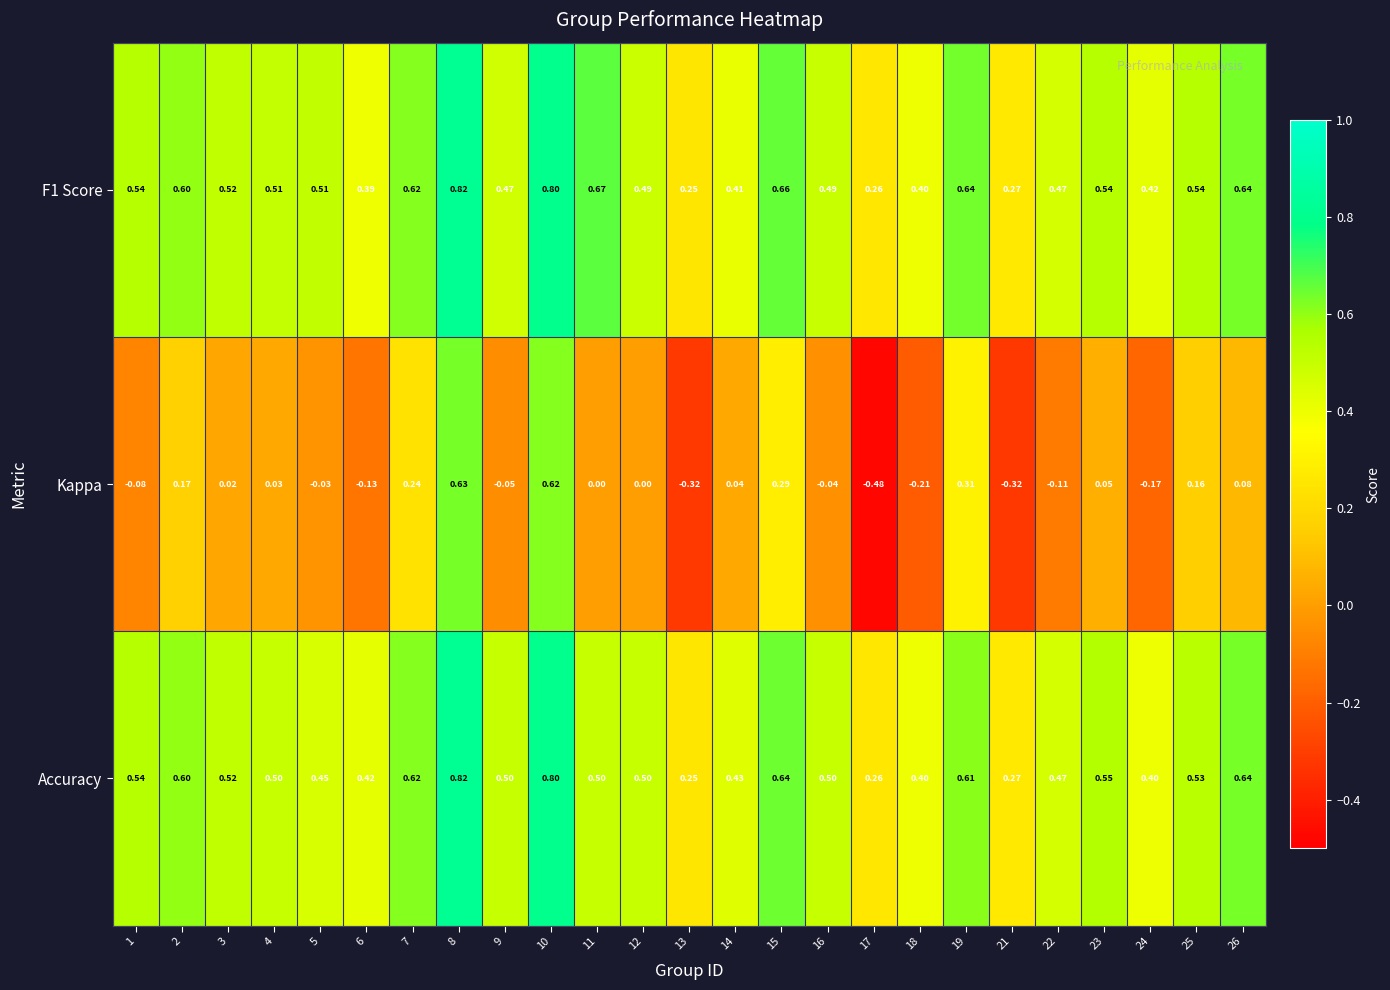

Which series has the largest range (max minus min)?

Kappa